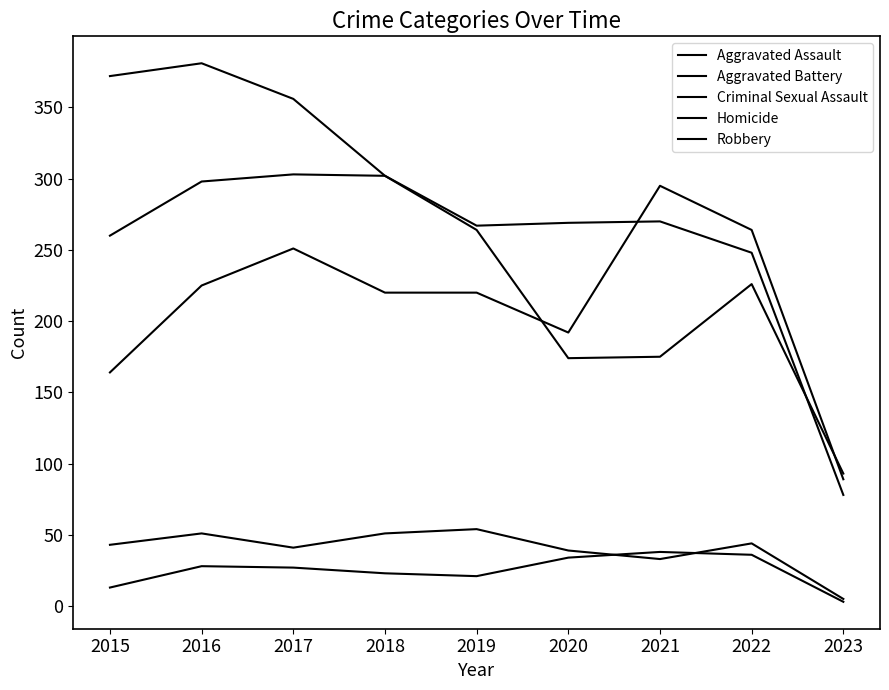

True or false: Homicide and Robbery cross at least once.

False